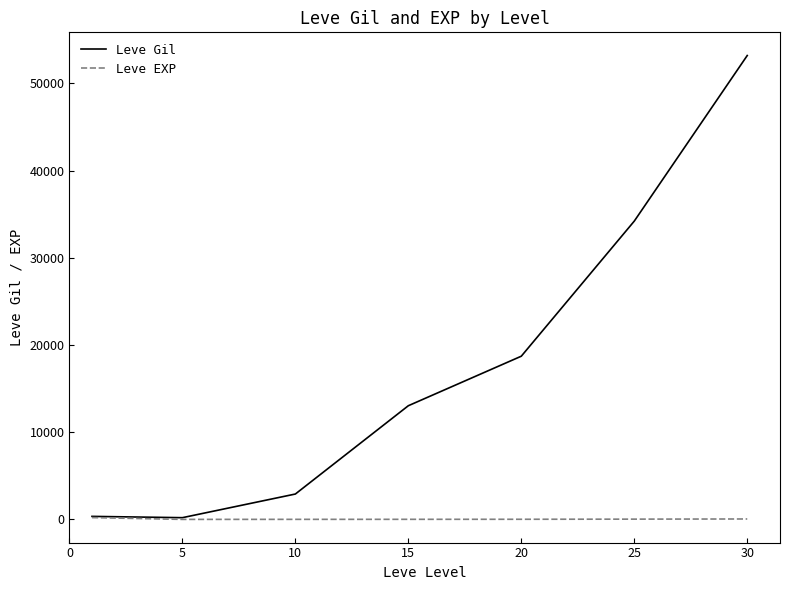

Which series has the largest total across all categories?

Leve Gil